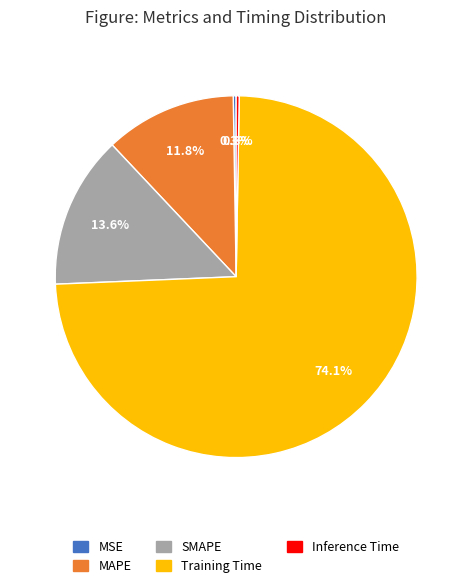

Does Training Time account for over 50% of the chart?

Yes